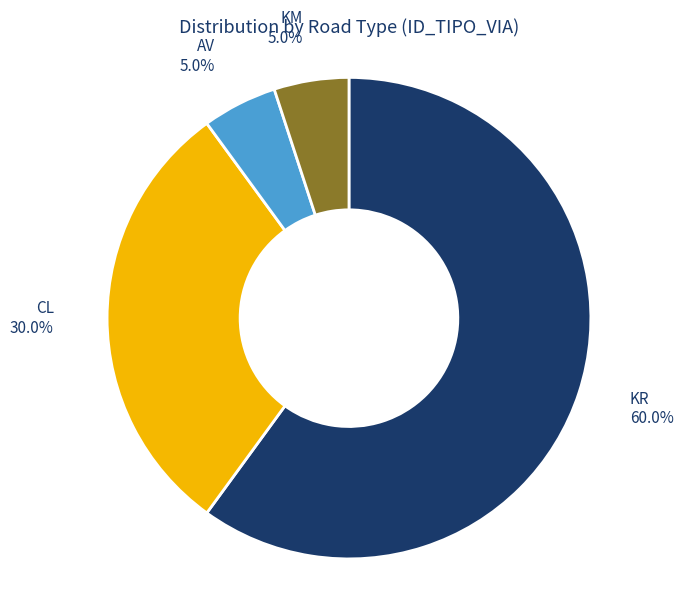

Is there a majority slice in this chart?

Yes